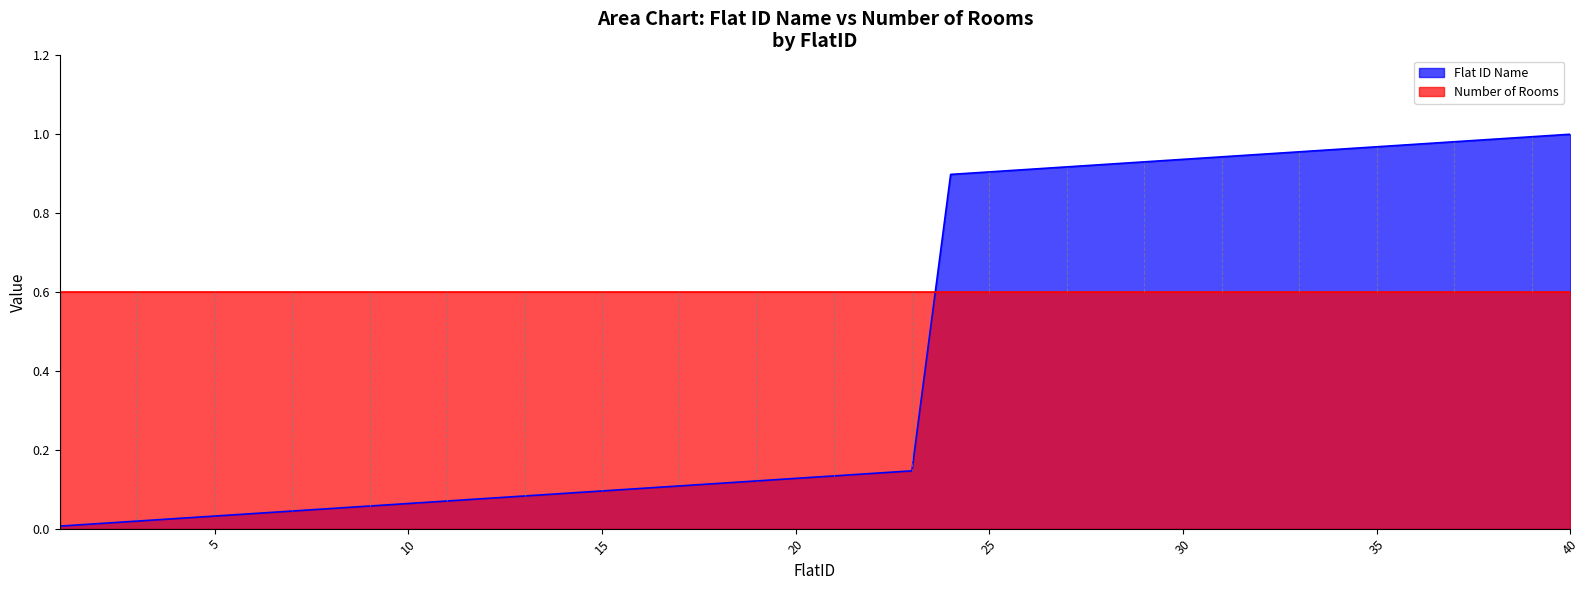

What is the difference between the maximum and minimum values?

1.0